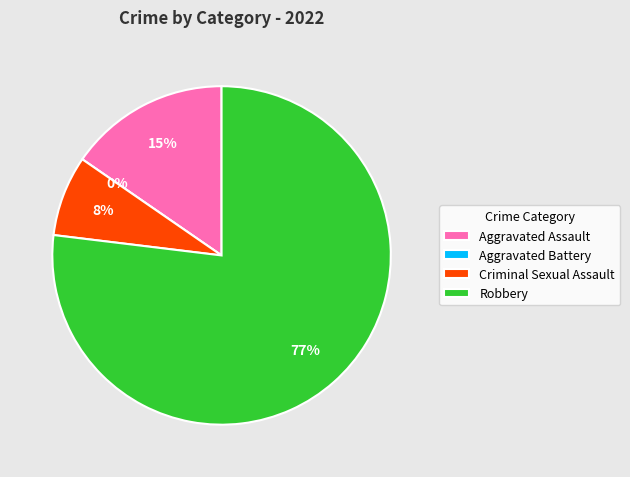

What percentage is NOT represented by Criminal Sexual Assault?

92.3%